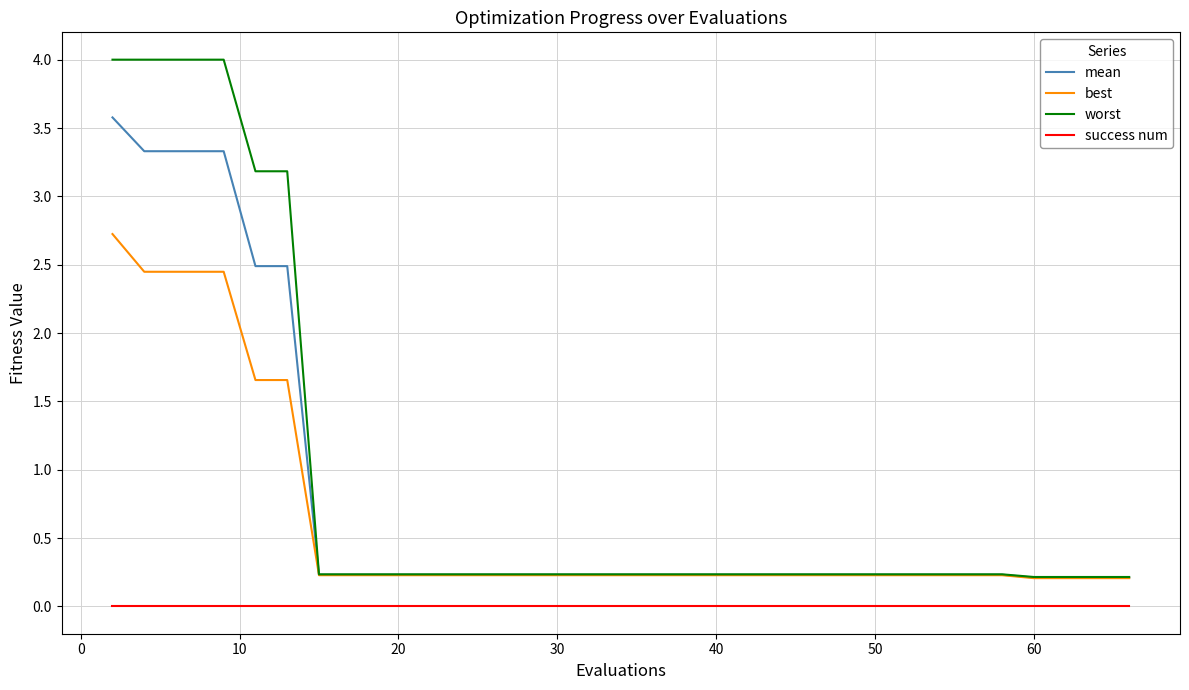

True or false: mean and success num cross at least once.

False